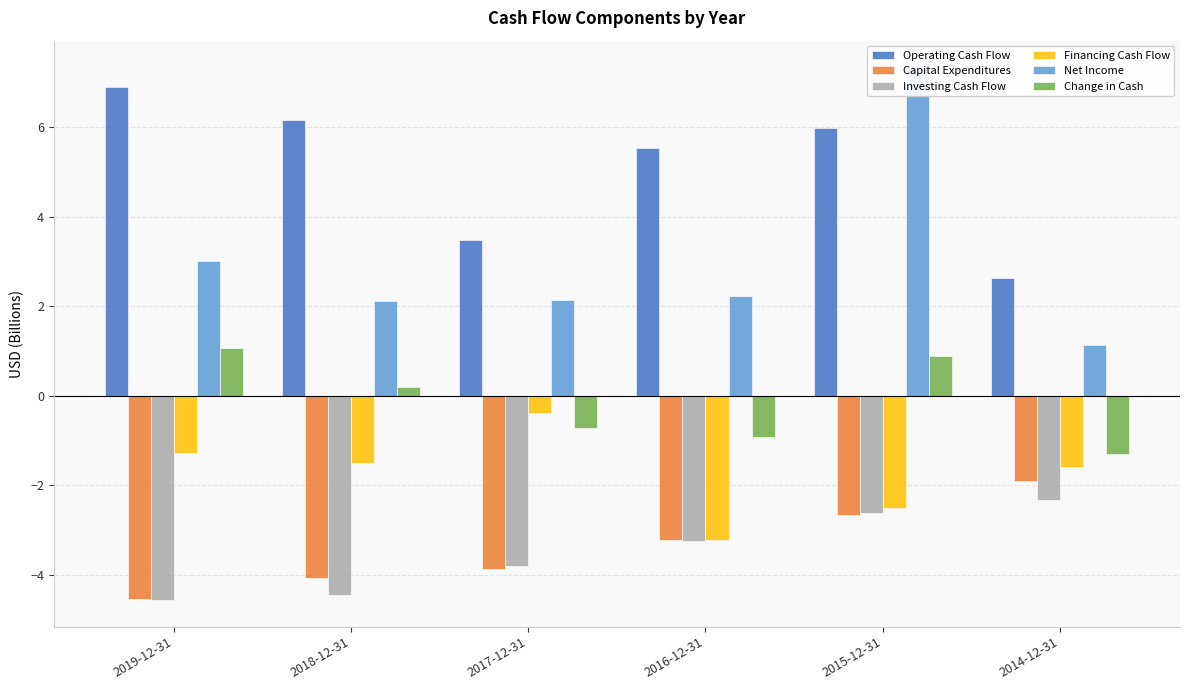

Rank the categories by Net Income value from lowest to highest.

2014-12-31, 2018-12-31, 2017-12-31, 2016-12-31, 2019-12-31, 2015-12-31